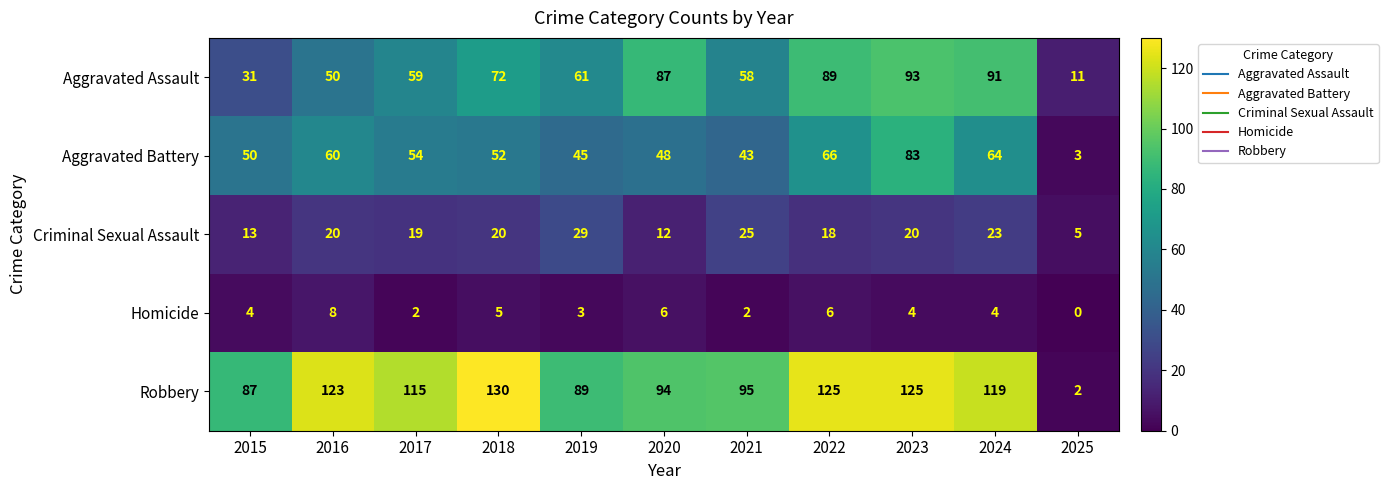

How many distinct data groups are displayed?

5